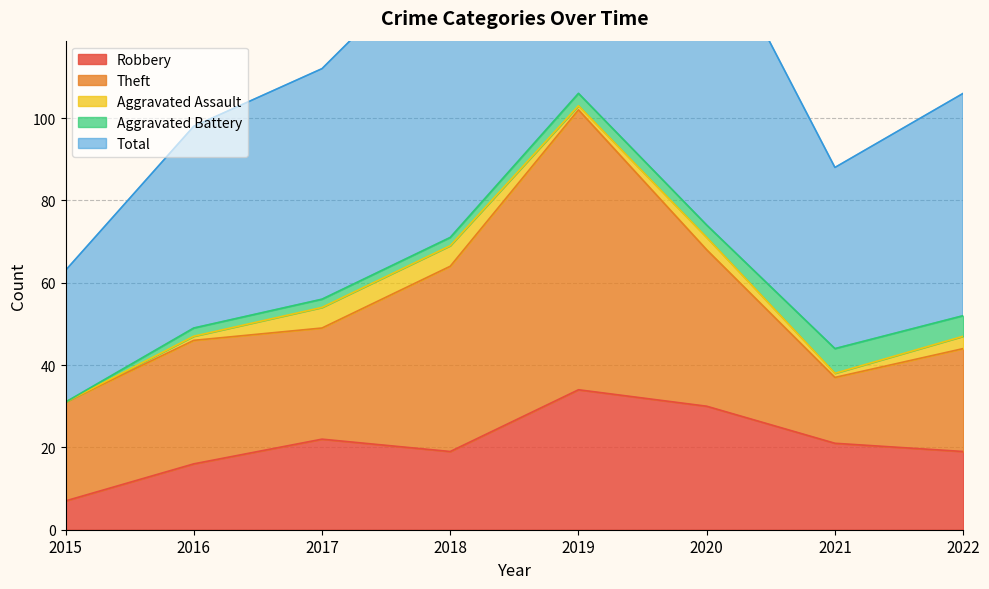

What is the total value across all series at 2022?

106